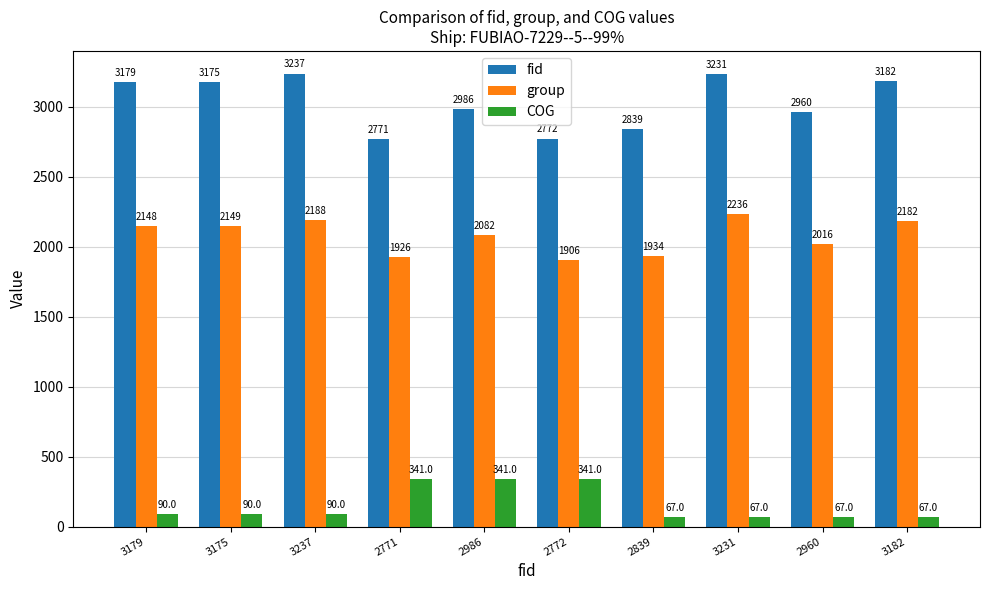

What is the sum of all COG values?

1561